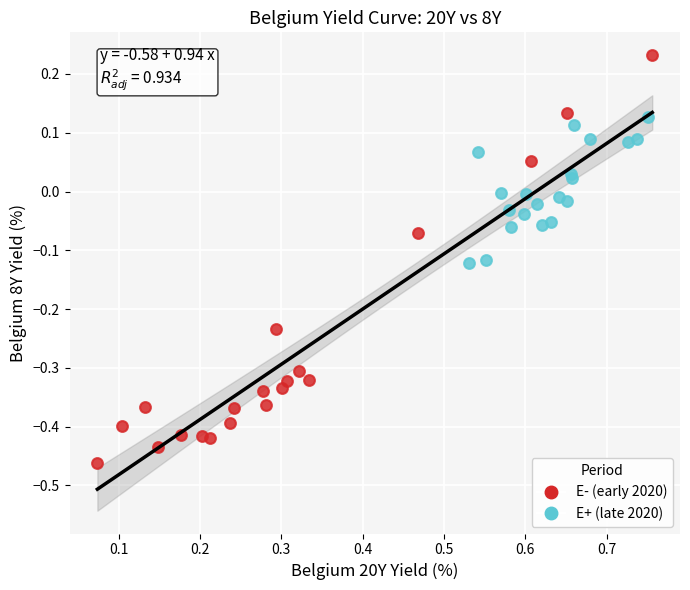

Which series has the largest Y range (max minus min)?

E- (early 2020)